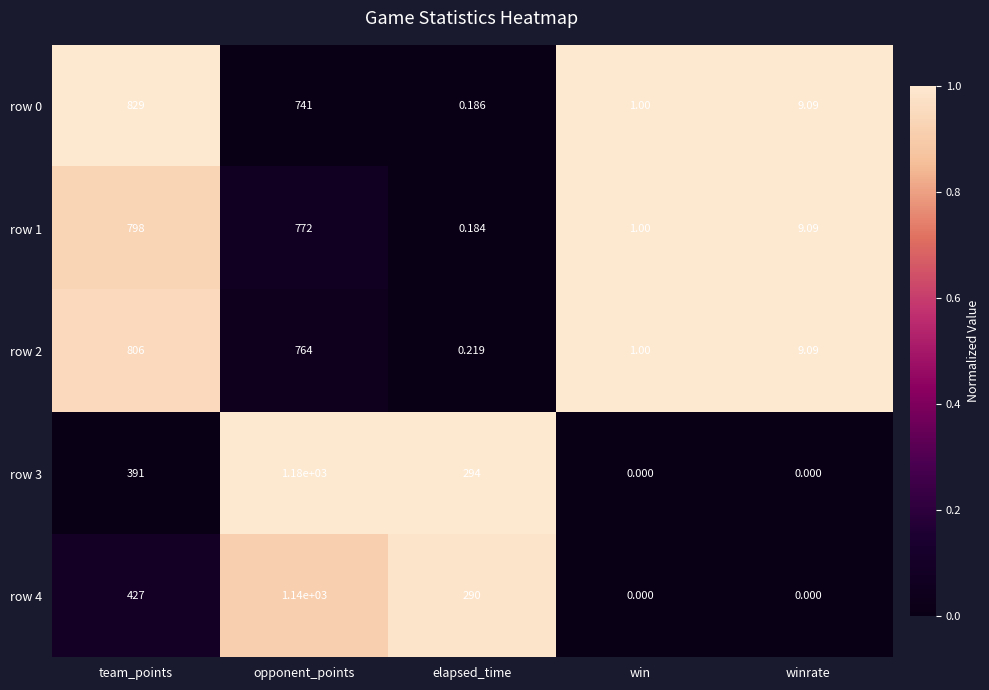

Is the value of row 0 at elapsed_time greater than the value of row 1 at opponent_points?

No